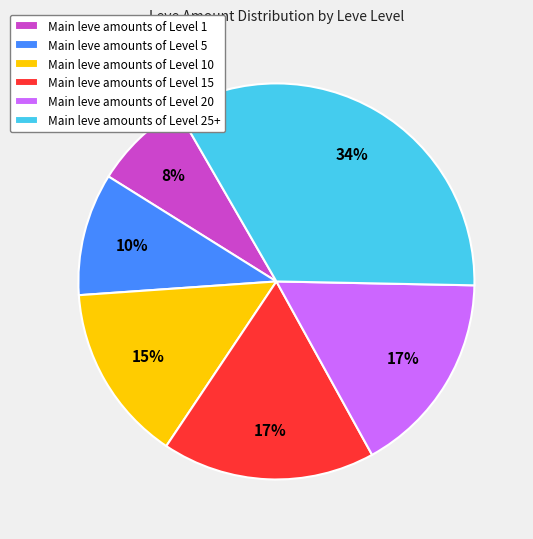

Is there any slice that represents more than half of the pie?

No